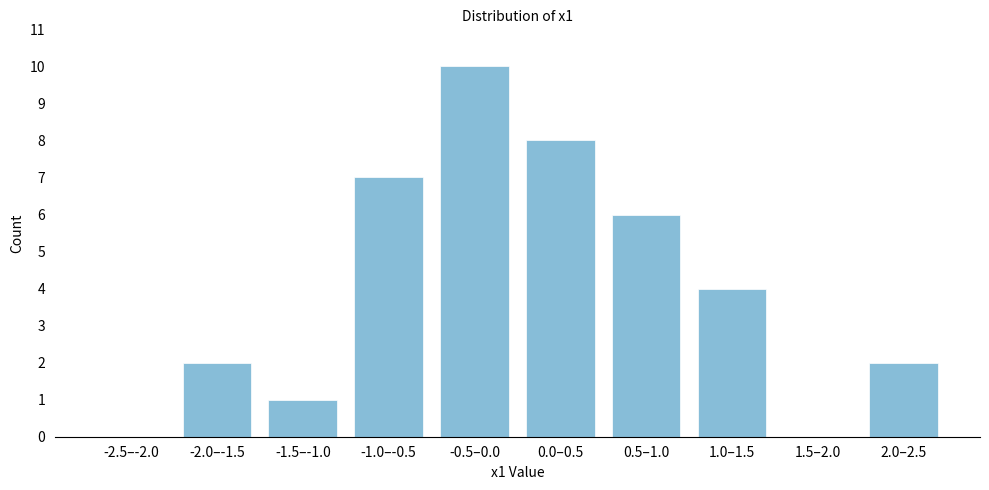

Reading left to right, list all the values displayed in this chart.

-2.5–-2.0=0	-2.0–-1.5=2	-1.5–-1.0=1	-1.0–-0.5=7	-0.5–0.0=10	0.0–0.5=8	0.5–1.0=6	1.0–1.5=4	1.5–2.0=0	2.0–2.5=2